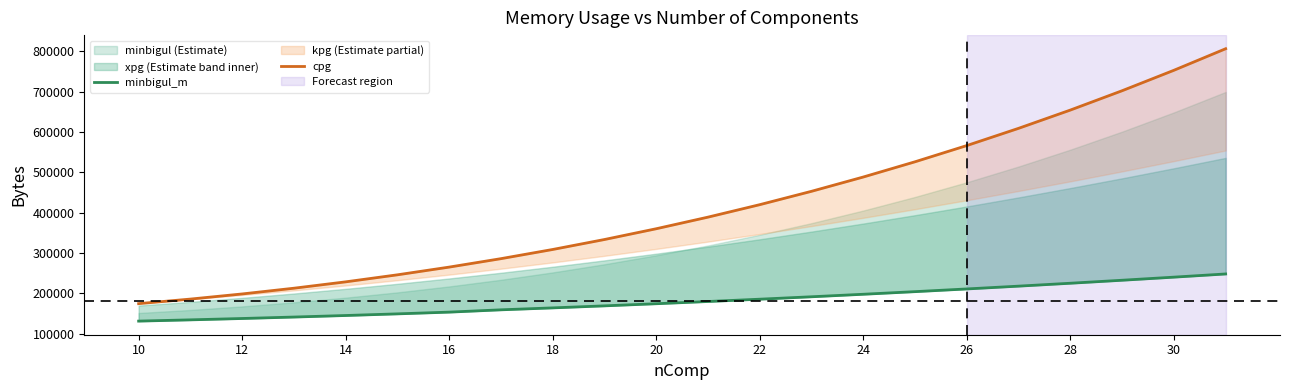

What is the difference between the maximum and minimum values in the minbigul_m series?

116920